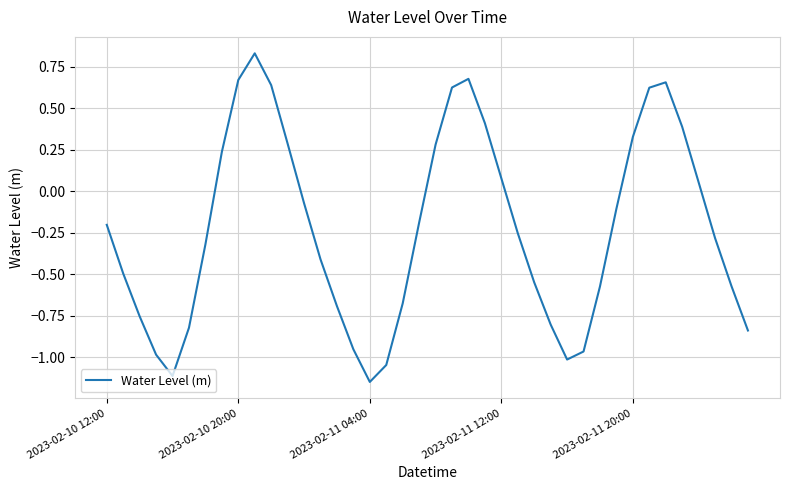

What is the difference between the maximum and minimum values?

2.0